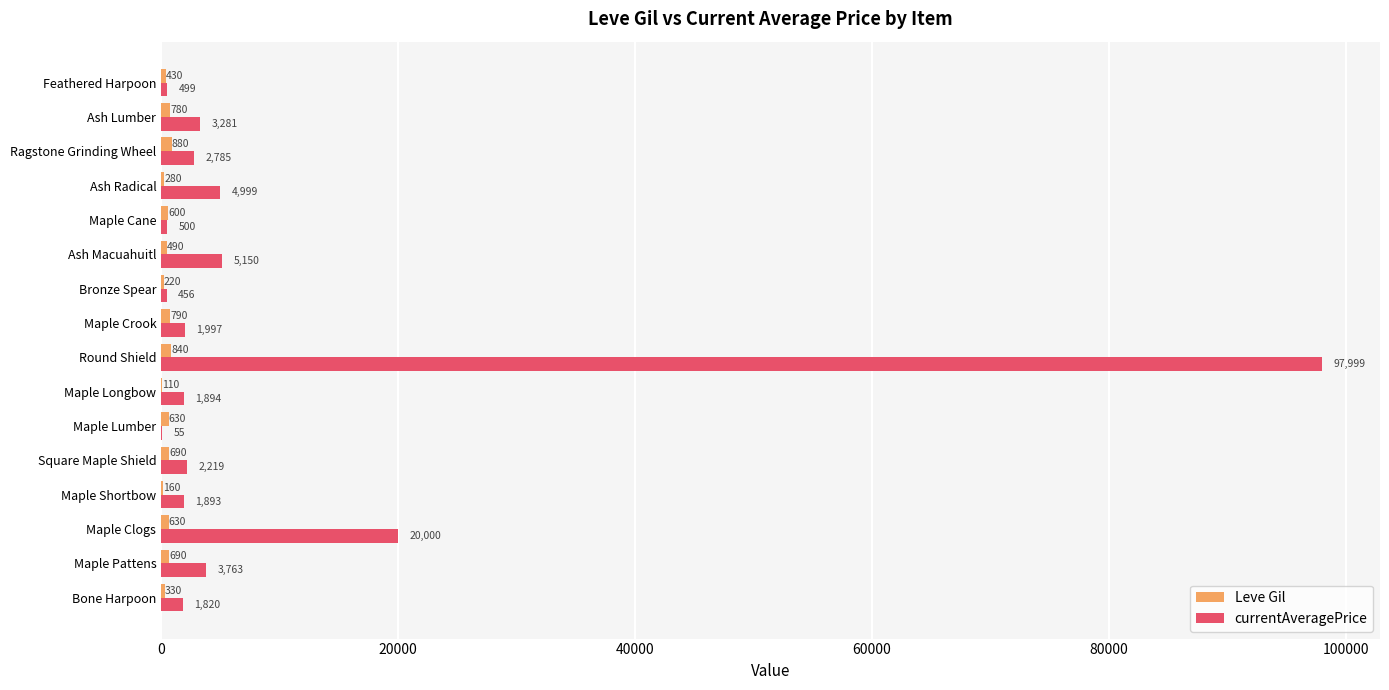

Which series has the largest range (max minus min)?

currentAveragePrice